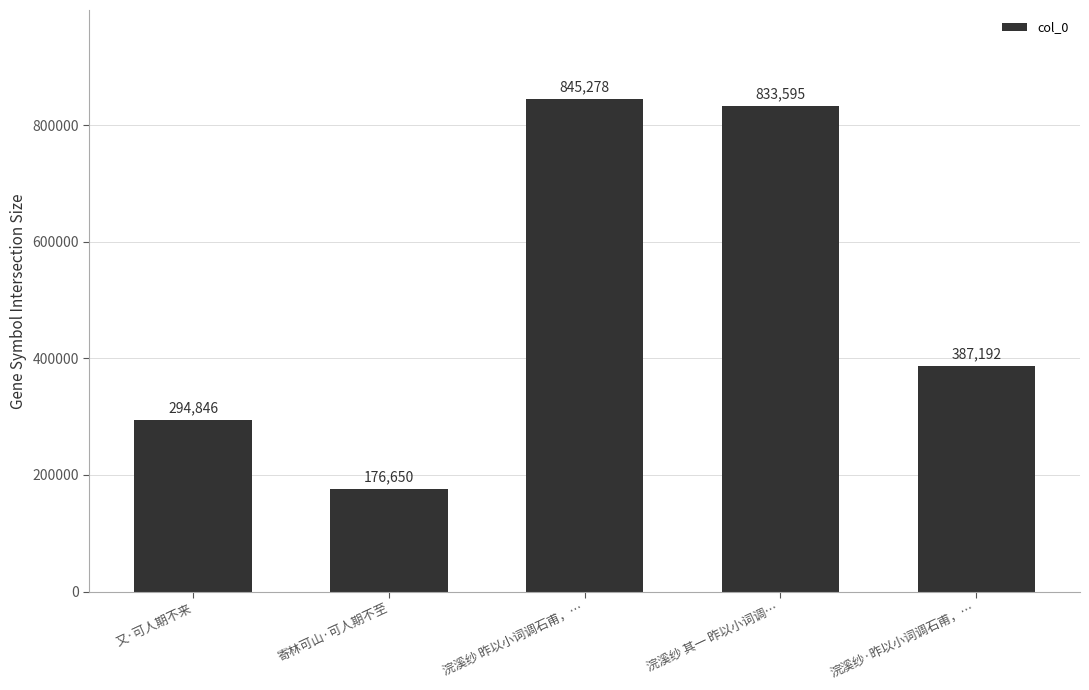

What is the change in value from 浣溪纱 昨以小词调石甫，… to 浣溪纱 其一 昨以小词调…?

-11683